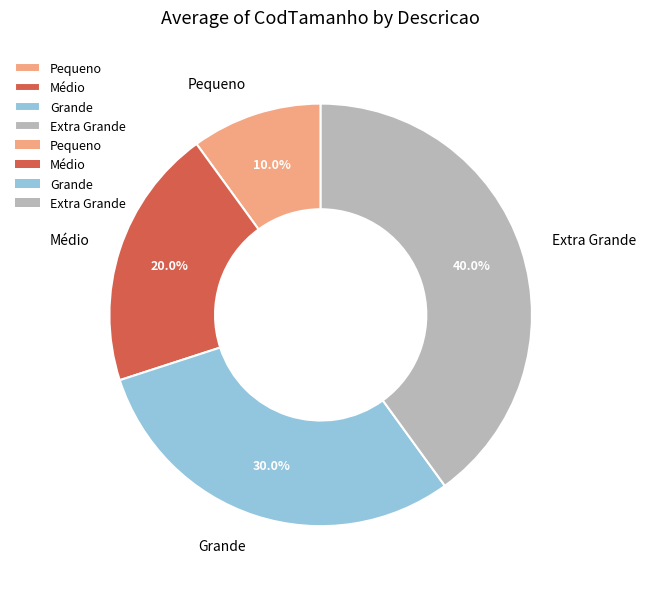

To the nearest percent, what percentage of the pie is Extra Grande?

40%